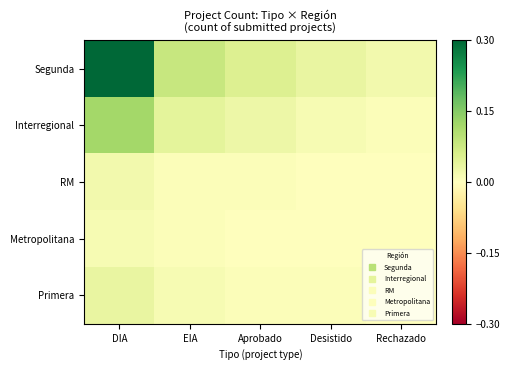

Between EIA and Desistido, which series saw the biggest shift?

Segunda